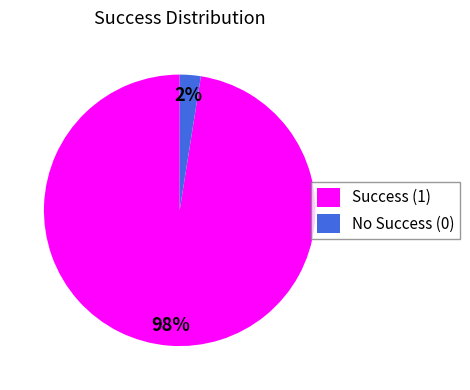

To the nearest percent, what is the combined percentage of Success (1) and No Success (0)?

100%